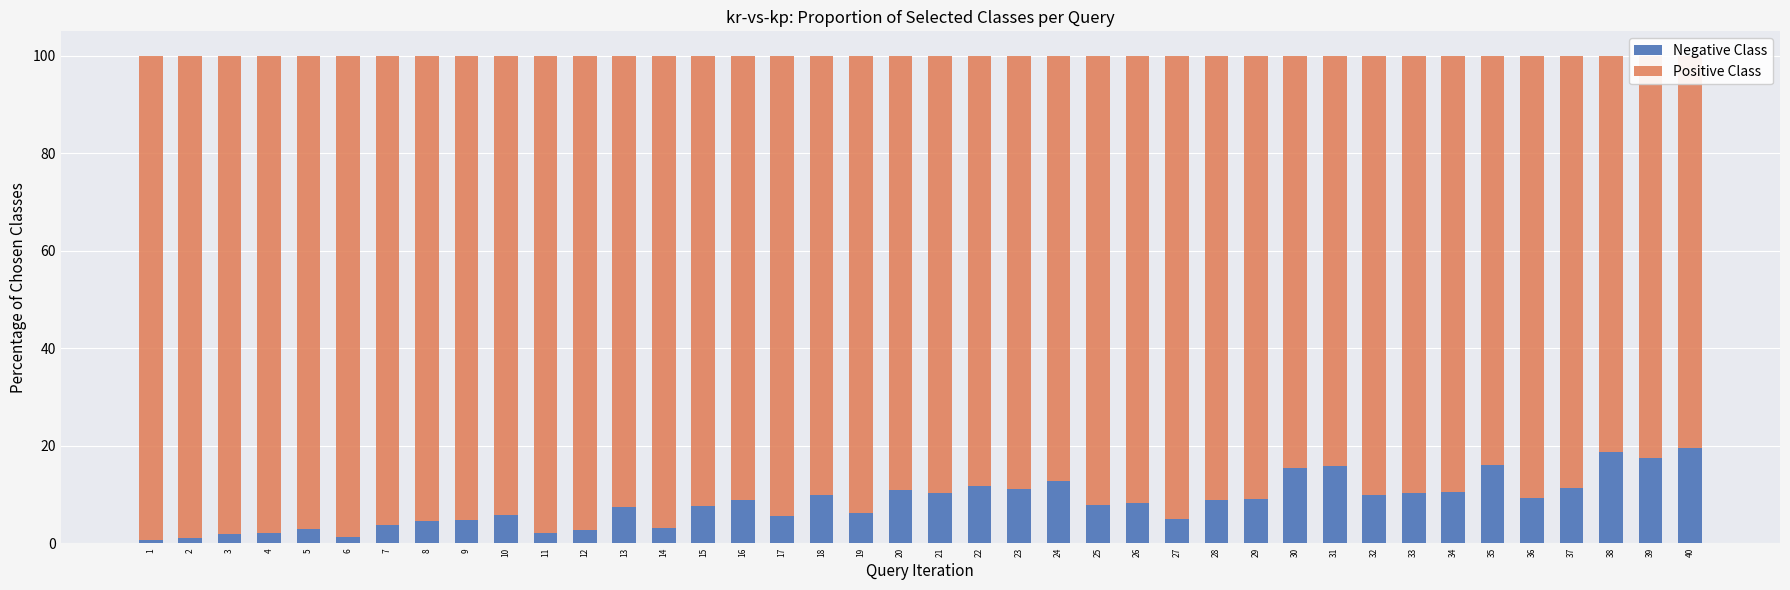

Rank the categories by Positive Class value from lowest to highest.

40, 38, 39, 35, 31, 30, 24, 22, 37, 23, 20, 34, 21, 33, 32, 18, 36, 29, 16, 28, 26, 25, 15, 13, 19, 10, 17, 27, 9, 8, 7, 14, 5, 12, 11, 4, 3, 6, 2, 1